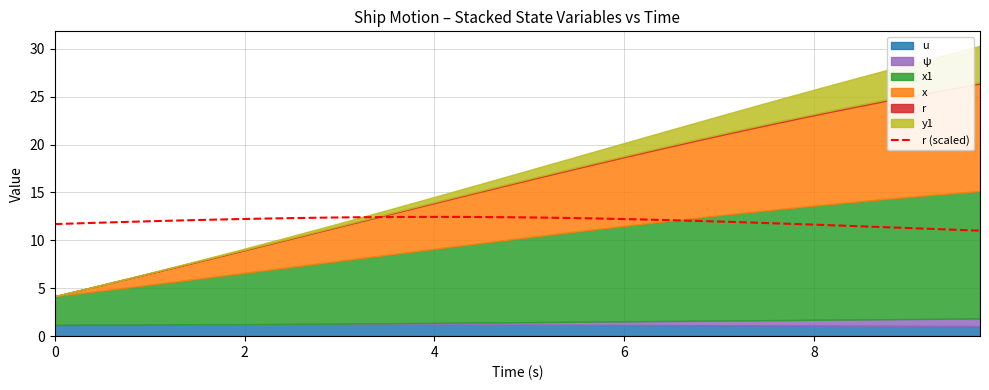

What is the highest value of the r (scaled) series?

12.5